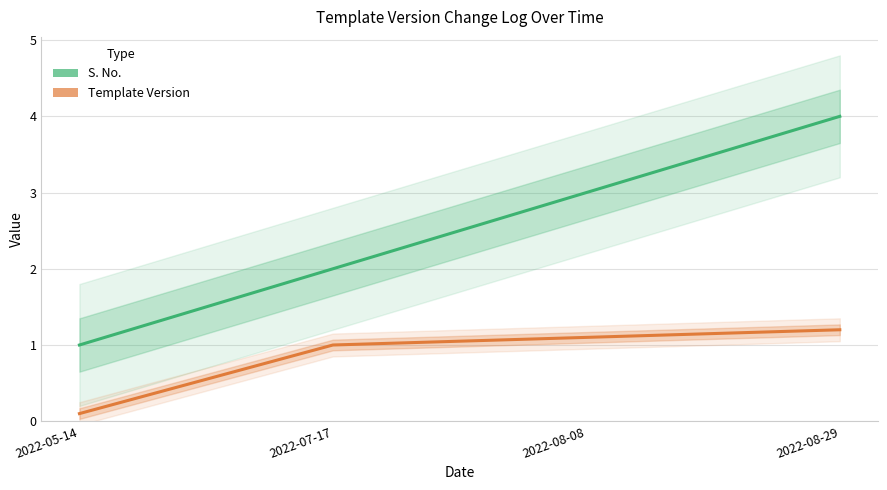

Is the value of S. No. at 2022-05-14 greater than the value of Template Version at 2022-07-17?

No